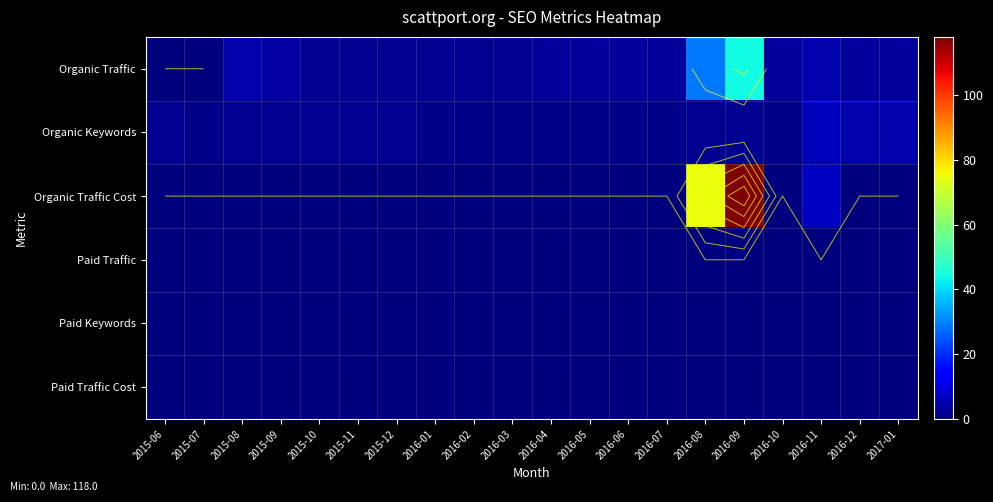

What is the difference between the highest and lowest values at 2016-11?

7